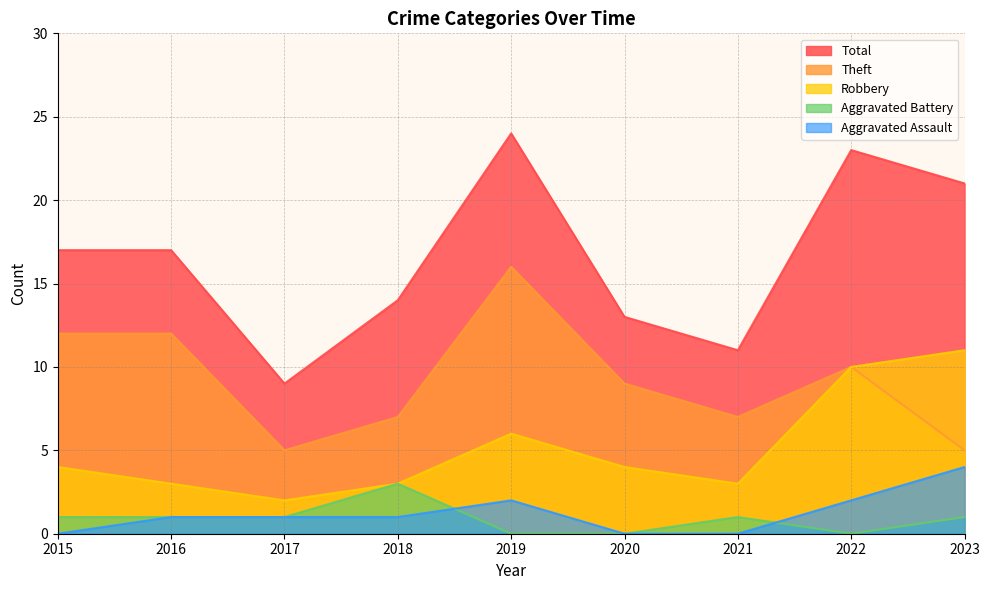

What is the spread (max minus min) of values at 2017?

8